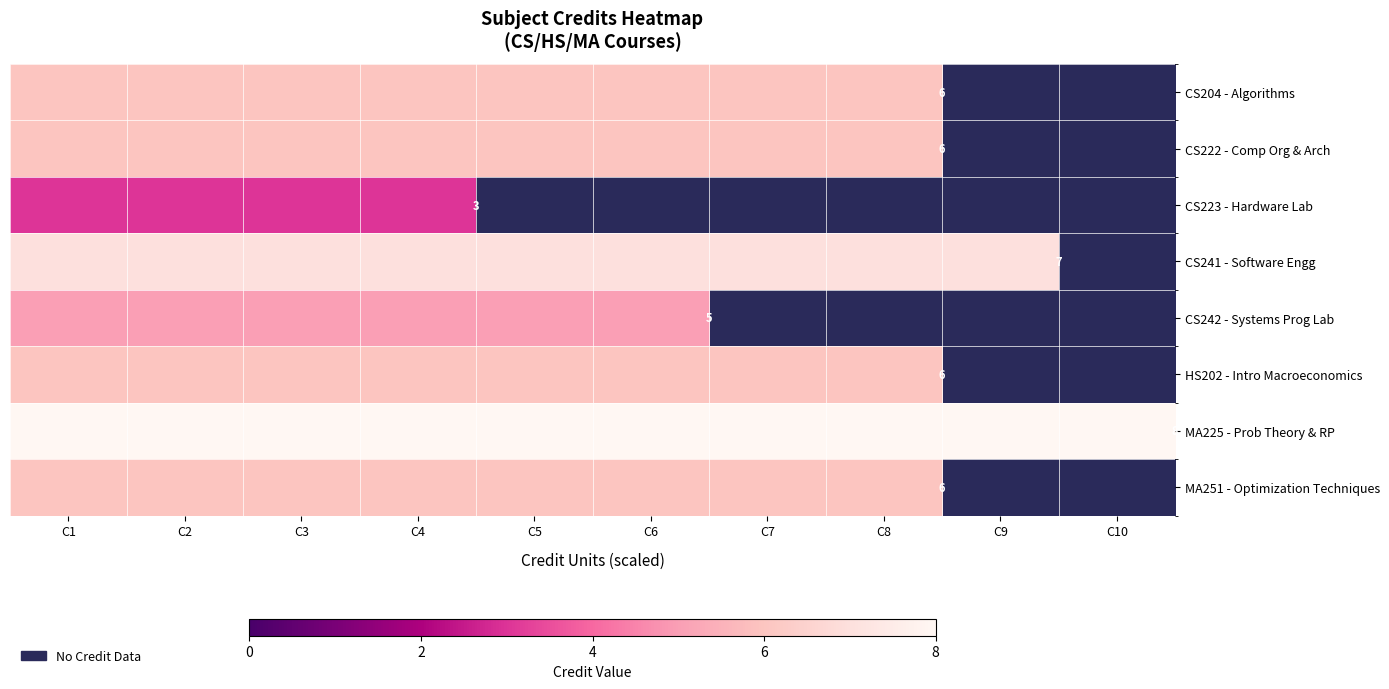

What is the difference between the highest and lowest values at C5?

3.0